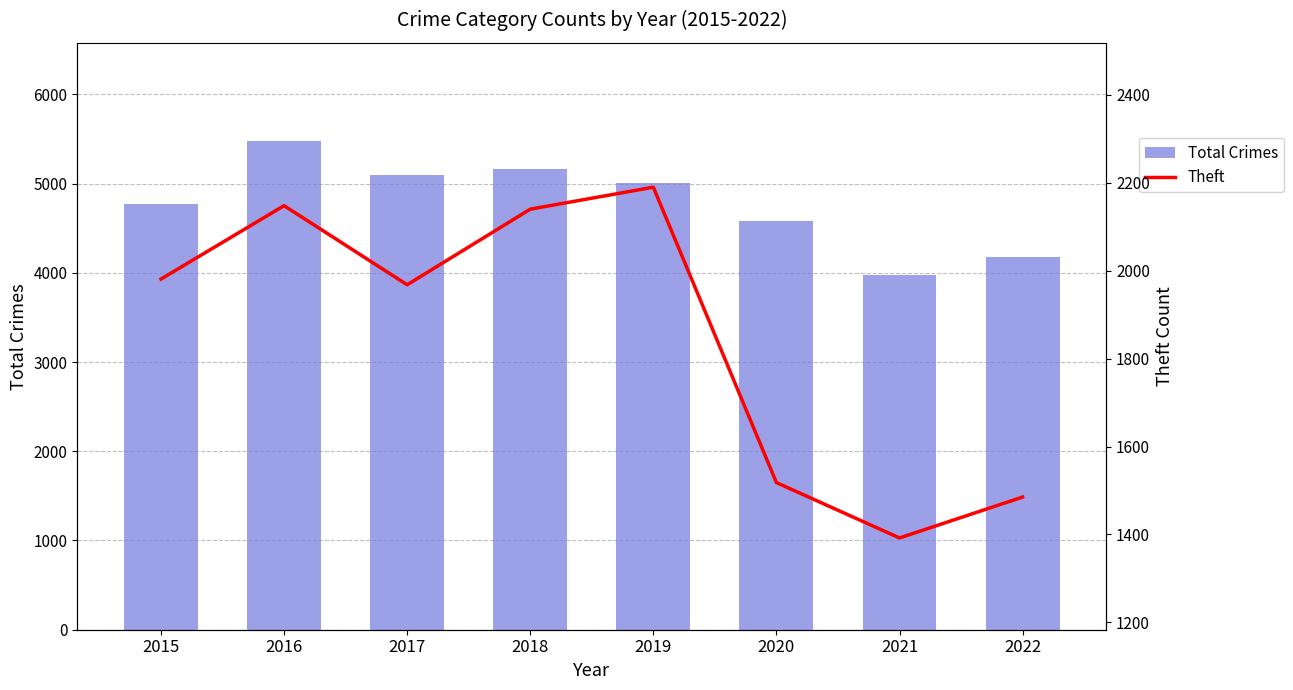

At which label does Theft first exceed 1981?

2016